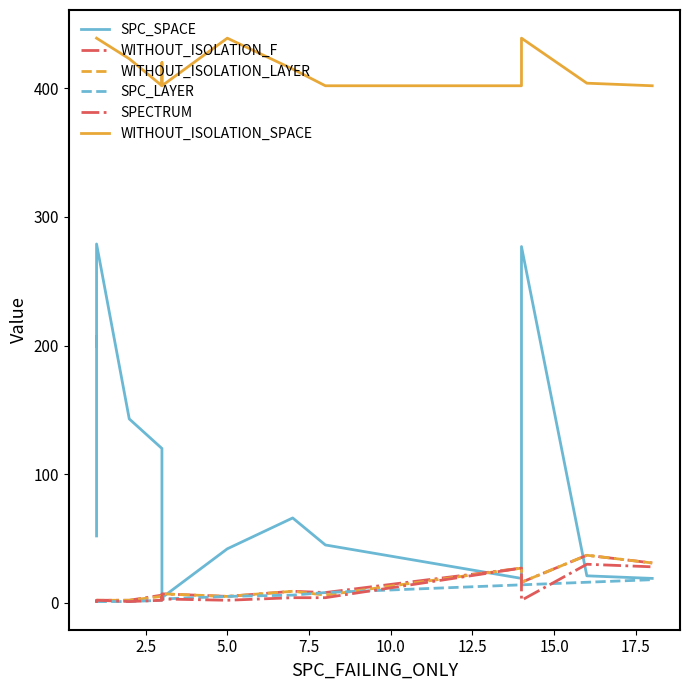

Reading right to left, extract all data points from this chart.

SPC_SPACE: 19	21	277	19	45	66	42	4	22	120	143	279	199	207	52
WITHOUT_ISOLATION_F: 31	37	16	27	8	9	5	7	5	6	2	2	1	2	2
WITHOUT_ISOLATION_LAYER: 31	37	16	27	6	9	5	7	5	5	2	2	1	2	2
SPC_LAYER: 18	16	14	14	8	6	5	3	3	2	1	1	1	1	1
SPECTRUM: 28	30	2	27	4	4	2	3	5	2	1	2	1	2	2
WITHOUT_ISOLATION_SPACE: 402	404	439	402	402	415	439	402	420	402	423	439	439	439	439